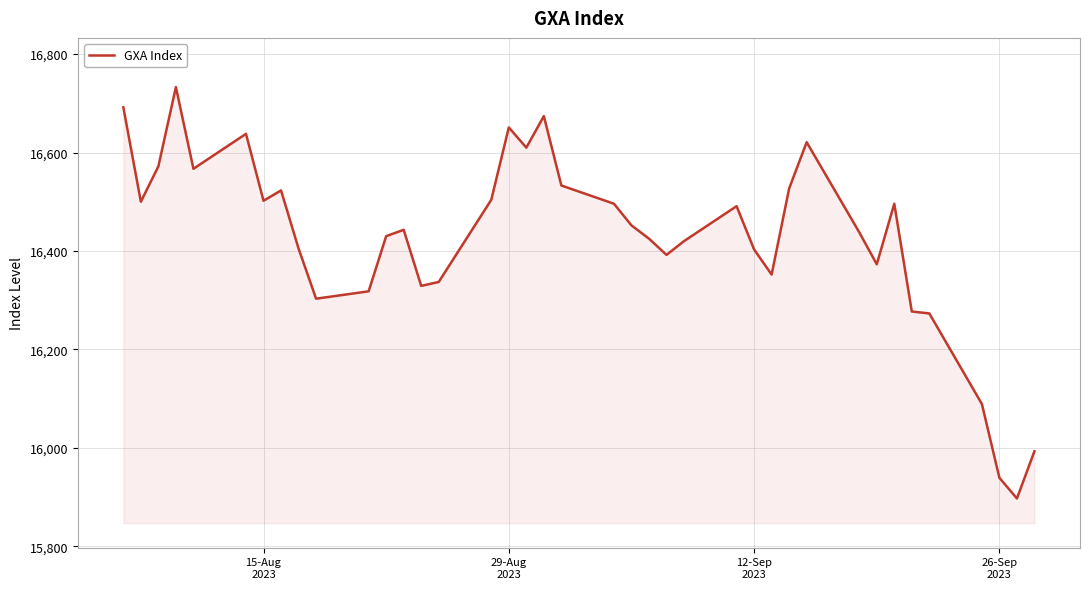

What is the maximum value shown in the chart?

16733